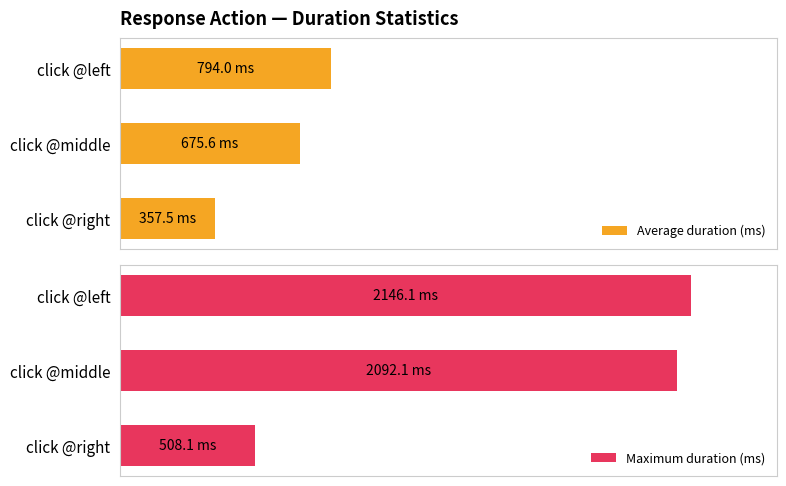

Rank the series at click @right from highest to lowest value.

Maximum duration (ms), Average duration (ms)